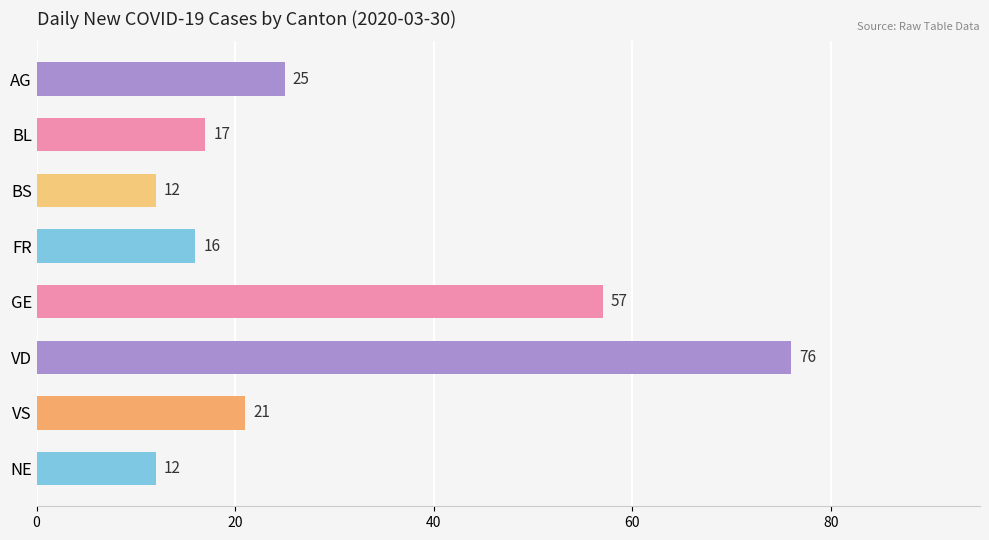

Which has a higher value, NE or AG?

AG